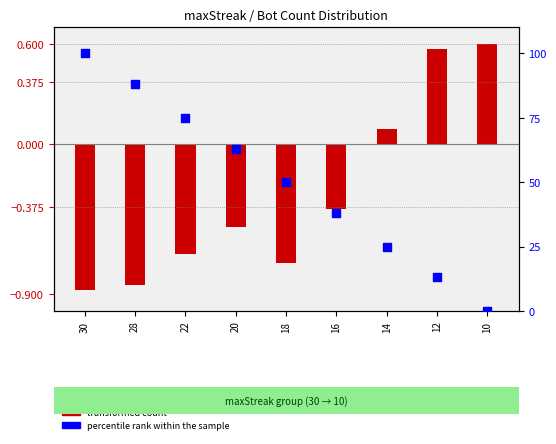

Which series has the widest spread of Y values?

percentile rank within the sample